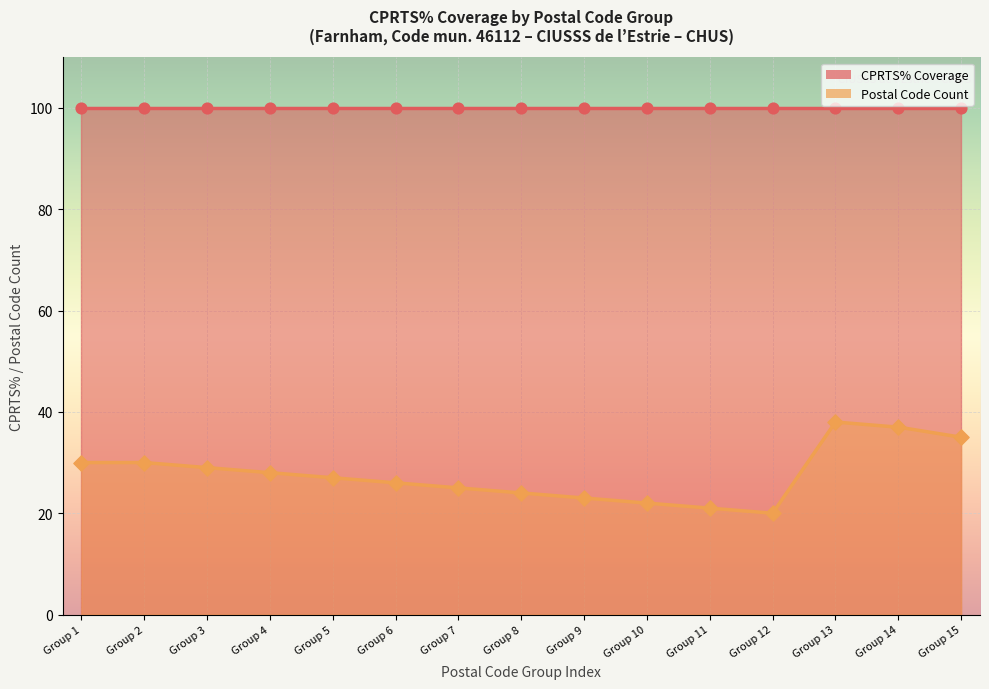

At which category is the sum across all series the highest?

Group 13